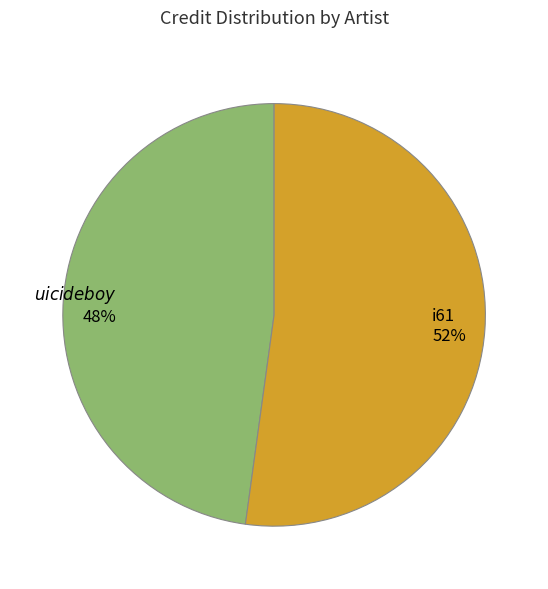

To the nearest percent, what portion does i61 52% represent?

52%